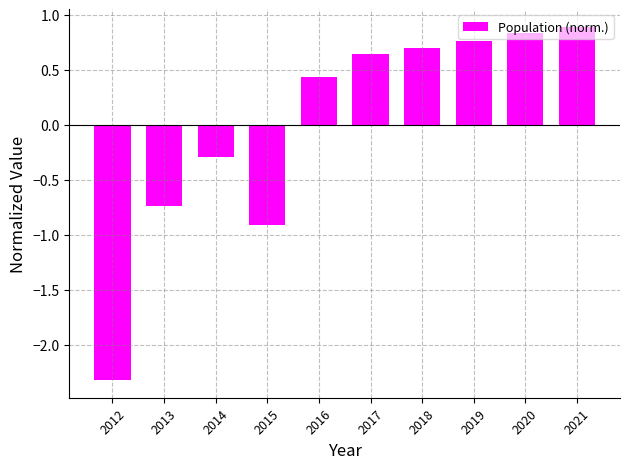

Does the chart contain any negative values?

Yes